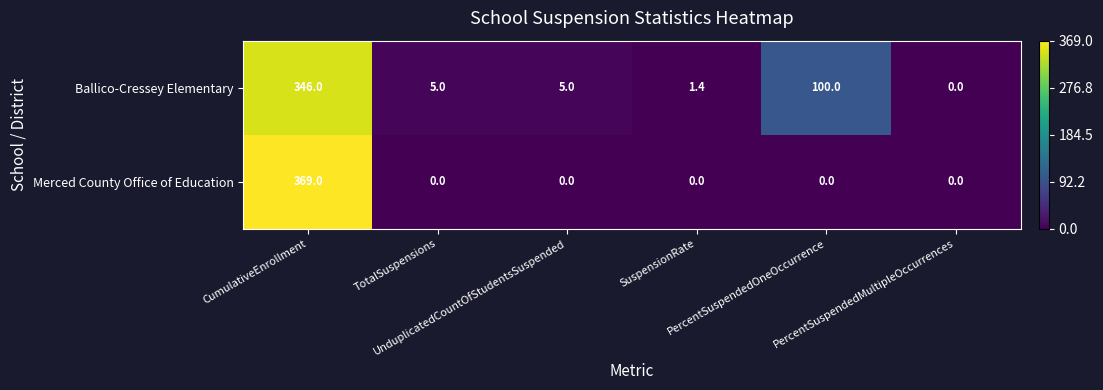

At SuspensionRate, list the series in order from smallest to largest.

Merced County Office of Education, Ballico-Cressey Elementary